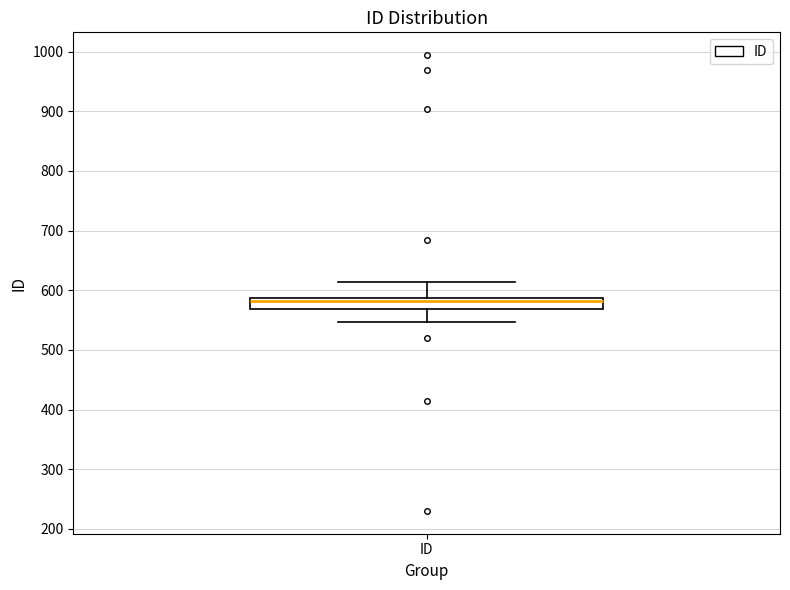

Where does the upper whisker of the box for ID end on the y-axis? The values are not printed on the chart, so give them approximately, as read against the axis.

610